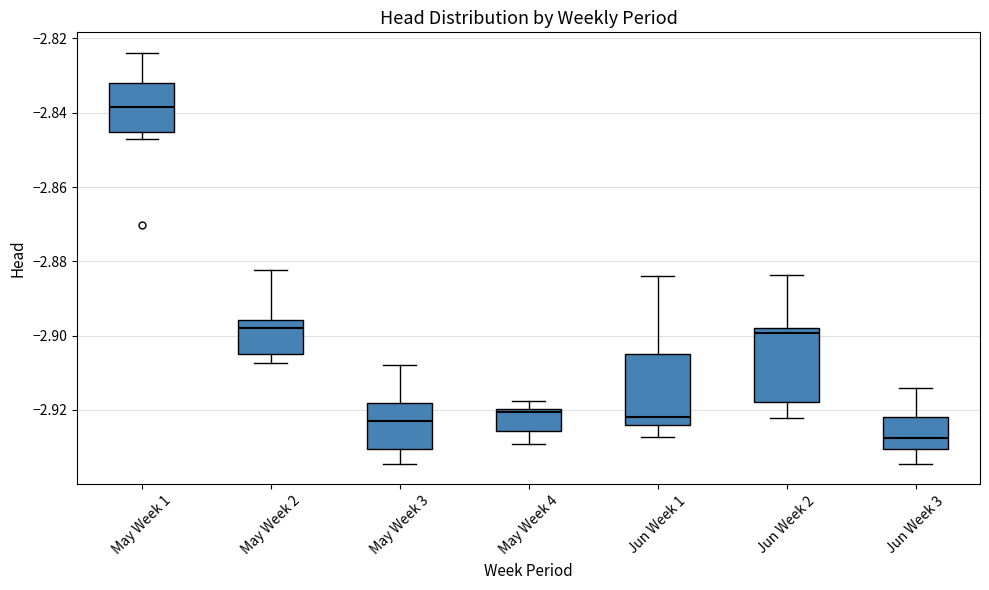

Reading left to right, transcribe this box plot: for each box, give where its median line is, the range the box spans, and where its two whiskers end, as read against the y-axis. The values are not printed on the chart, so give them approximately, as read against the axis.

May Week 1: median -2.838, box -2.846 to -2.832, whiskers -2.846 (just below the box's lower edge) to -2.824
May Week 2: median -2.898, box -2.904 to -2.896, whiskers -2.908 to -2.882
May Week 3: median -2.924, box -2.930 to -2.918, whiskers -2.934 to -2.908
May Week 4: median -2.920 (just below the box's upper edge), box -2.926 to -2.920, whiskers -2.930 to -2.918
Jun Week 1: median -2.922, box -2.924 to -2.904, whiskers -2.928 to -2.884
Jun Week 2: median -2.900, box -2.918 to -2.898, whiskers -2.922 to -2.884
Jun Week 3: median -2.928, box -2.930 to -2.922, whiskers -2.934 to -2.914